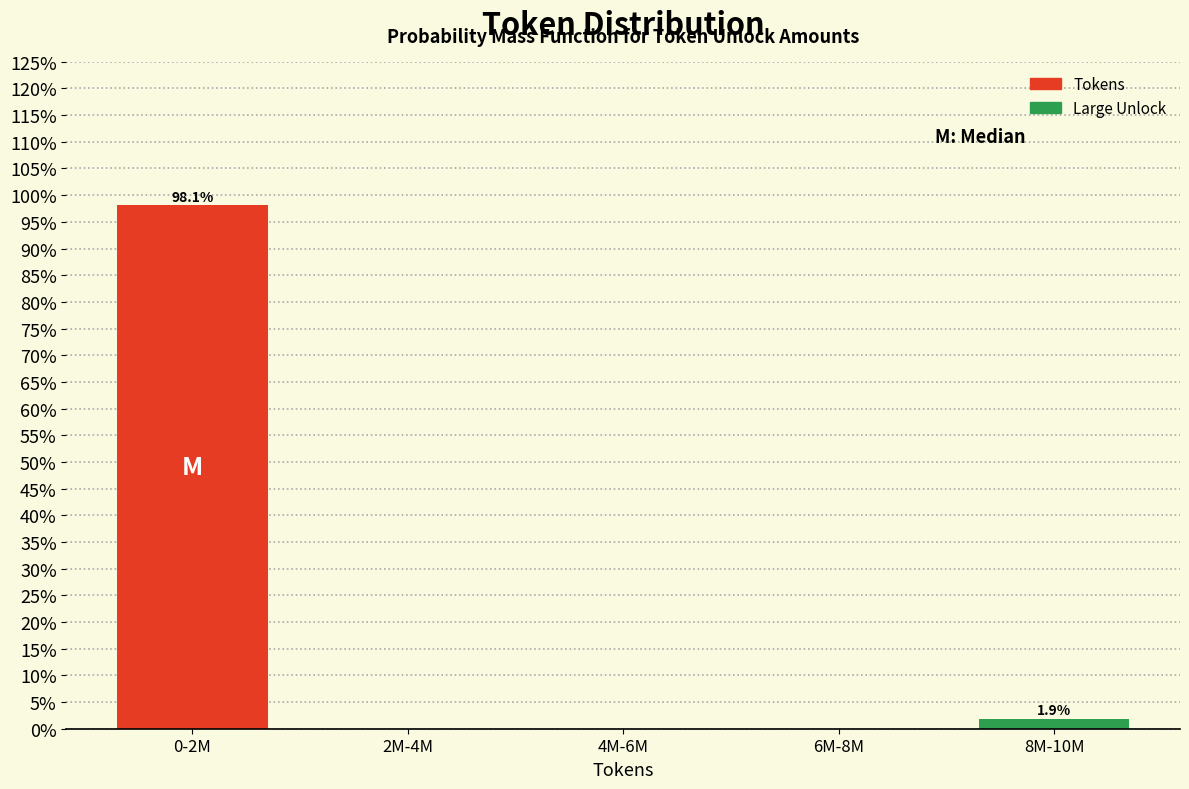

Reading left to right, what are all the values shown in this chart?

0-2M=98.1	2M-4M=0.0	4M-6M=0.0	6M-8M=0.0	8M-10M=1.9